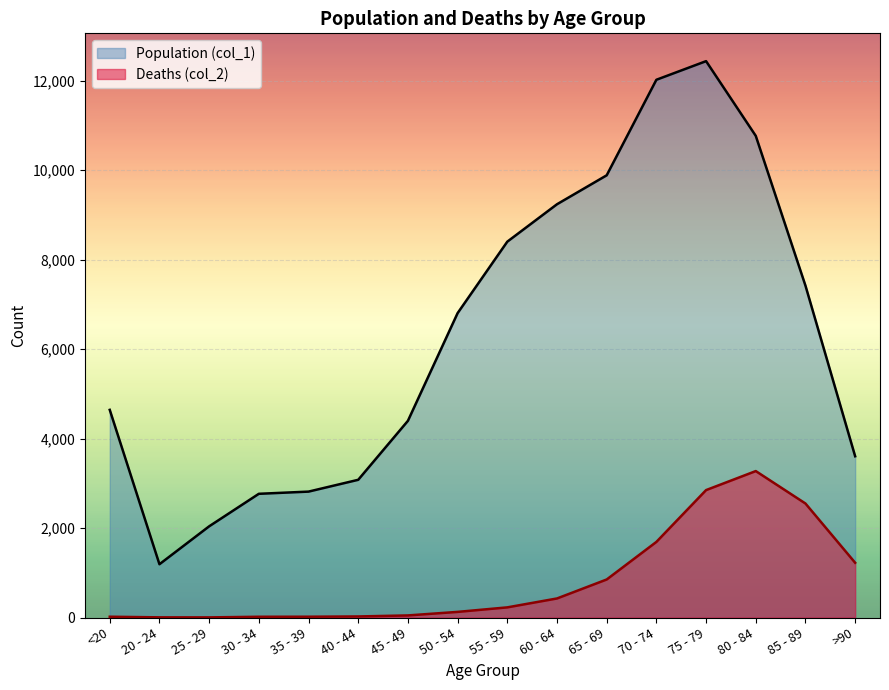

What is the label of the 3rd point from the right?

80 - 84